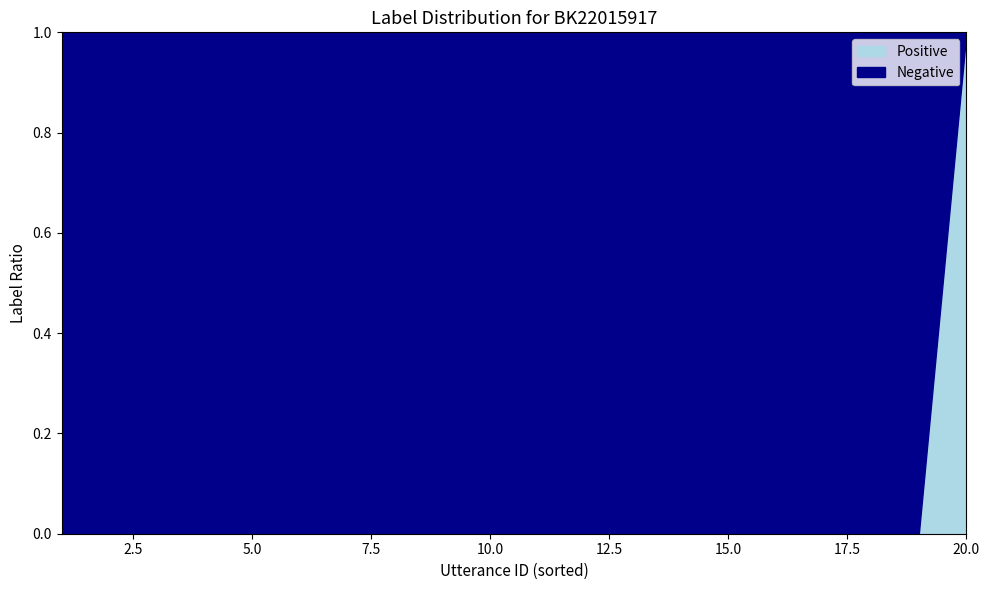

Reading left to right, what are all the values shown in this chart?

utterance_id: 1=1	2=2	3=3	4=4	5=5	6=6	7=7	8=8	9=9	10=10	11=11	12=12	13=13	14=14	15=15	16=16	17=17	18=18	19=19	20=20
terminate: 1=0	2=0	3=0	4=0	5=0	6=0	7=0	8=0	9=0	10=0	11=0	12=0	13=0	14=0	15=0	16=0	17=0	18=0	19=0	20=1